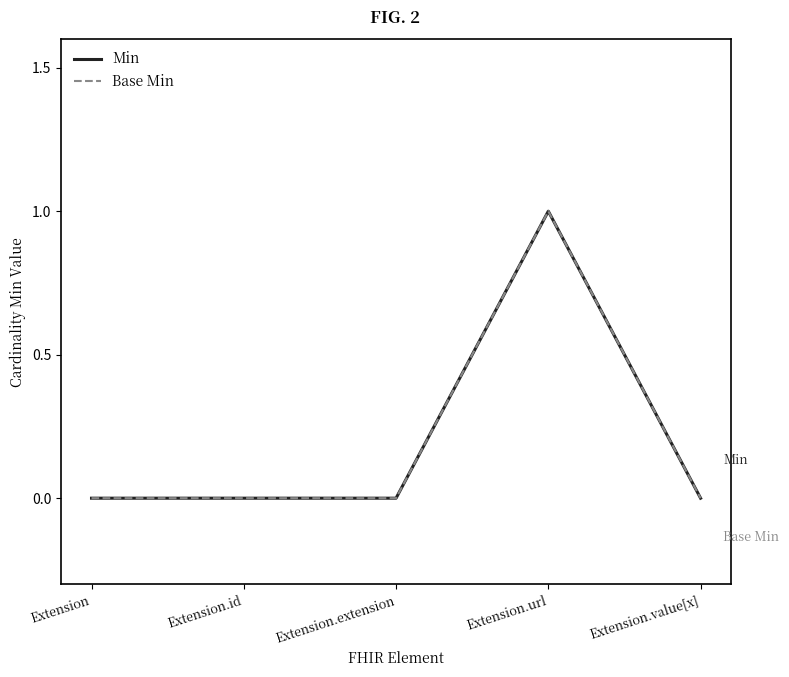

True or false: Base Min has a value of 1 at Extension.id.

False